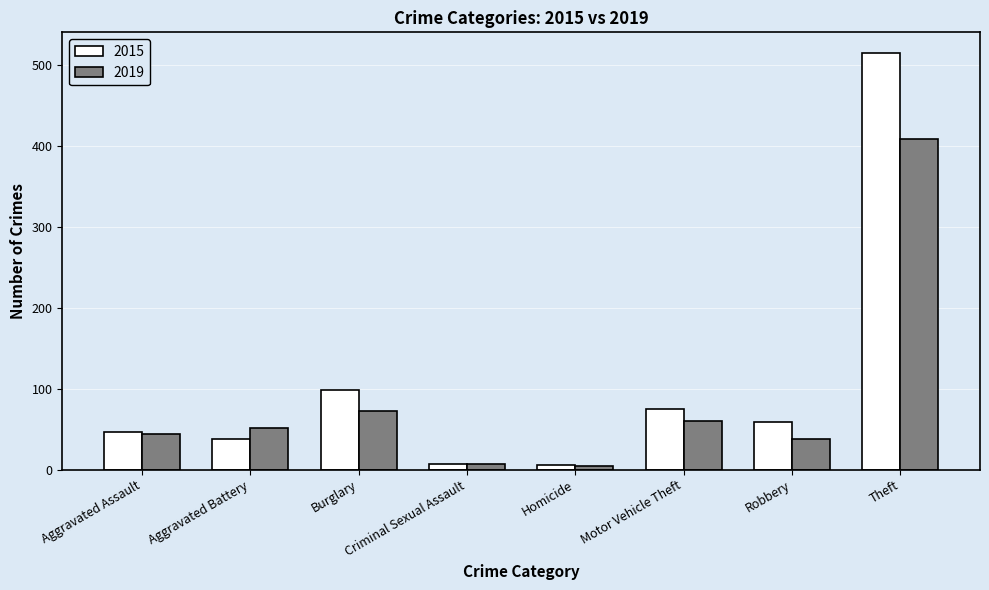

What is the maximum value for 2015?

515